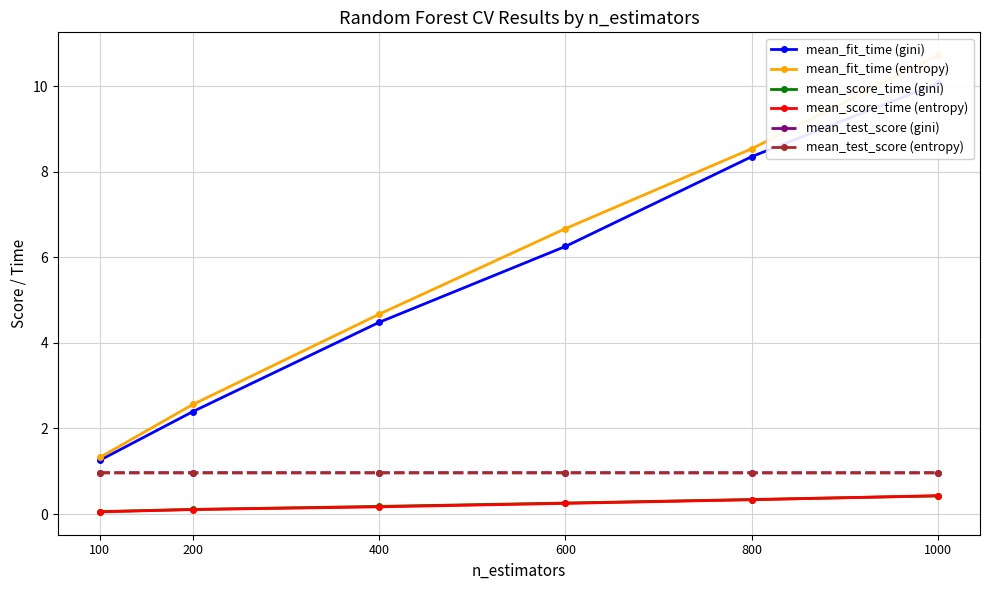

Which category has the highest value in the mean_score_time (gini) series?

1000